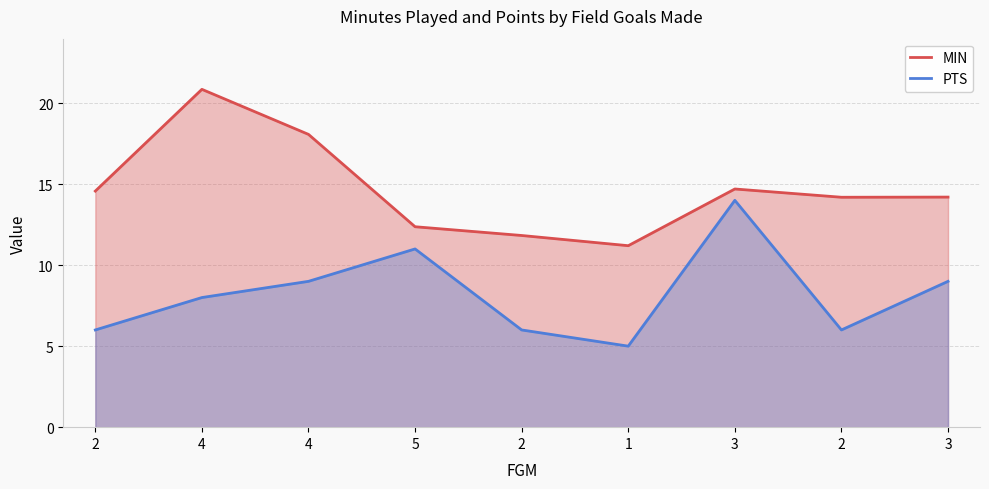

Reading left to right, transcribe all the data shown in this chart.

MIN: 14.6	20.9	18.1	12.4	11.8	11.2	14.7	14.2	14.2
PTS: 6.0	8.0	9.0	11.0	6.0	5.0	14.0	6.0	9.0